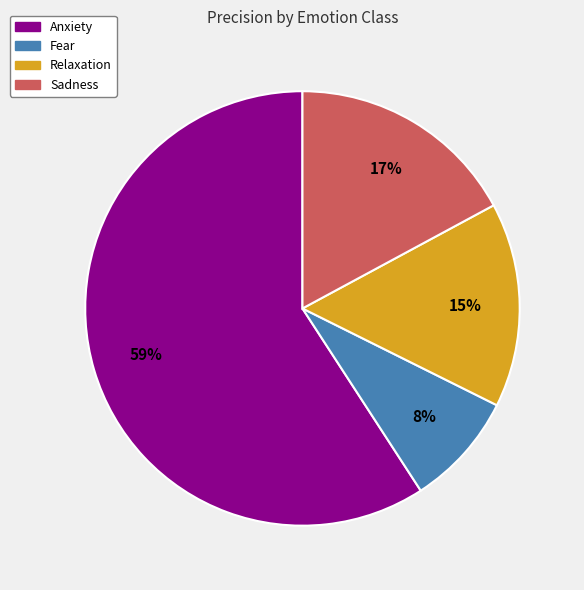

How many slices are in this pie chart?

4